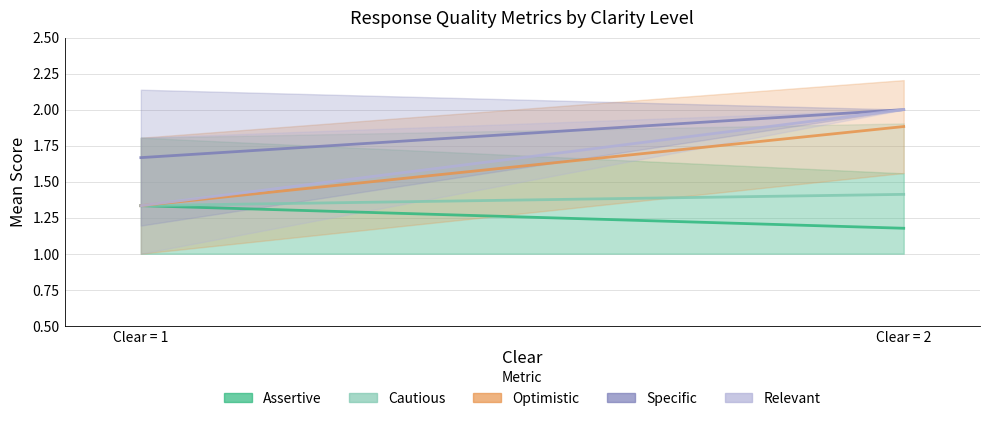

At how many categories does at least one series exceed 1?

2